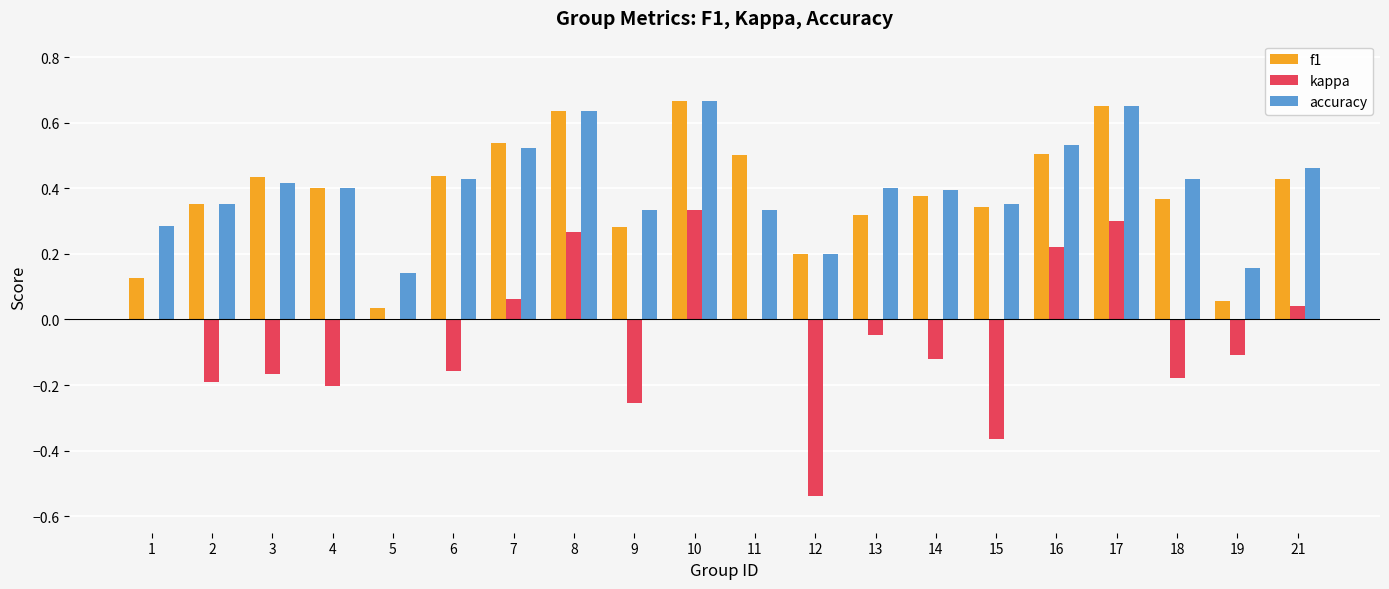

What is the total value across all series at 10?

1.7